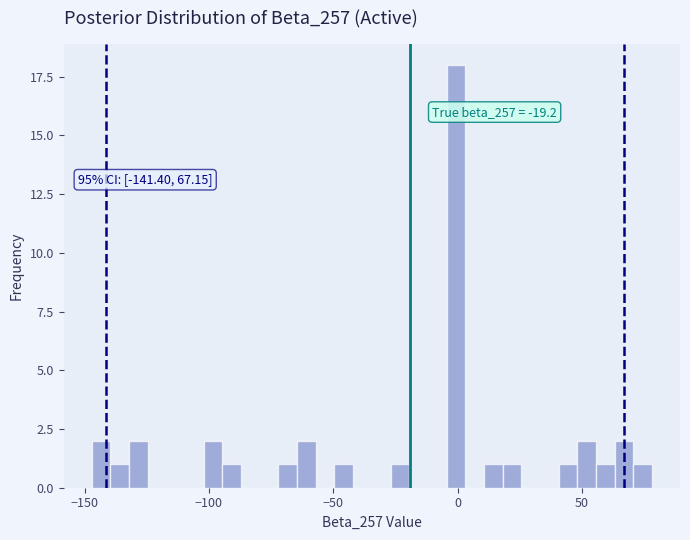

Around what value on the x-axis is the tallest bar? Give the approximate position of its centre, as read against the axis.

0